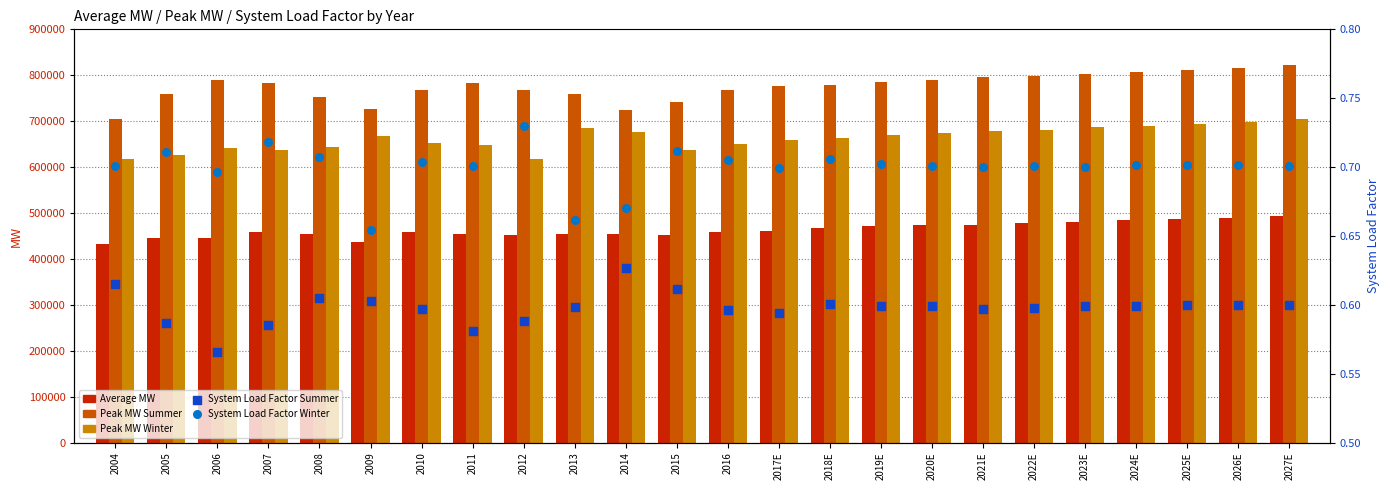

At which category is the sum across all series the highest?

2027E